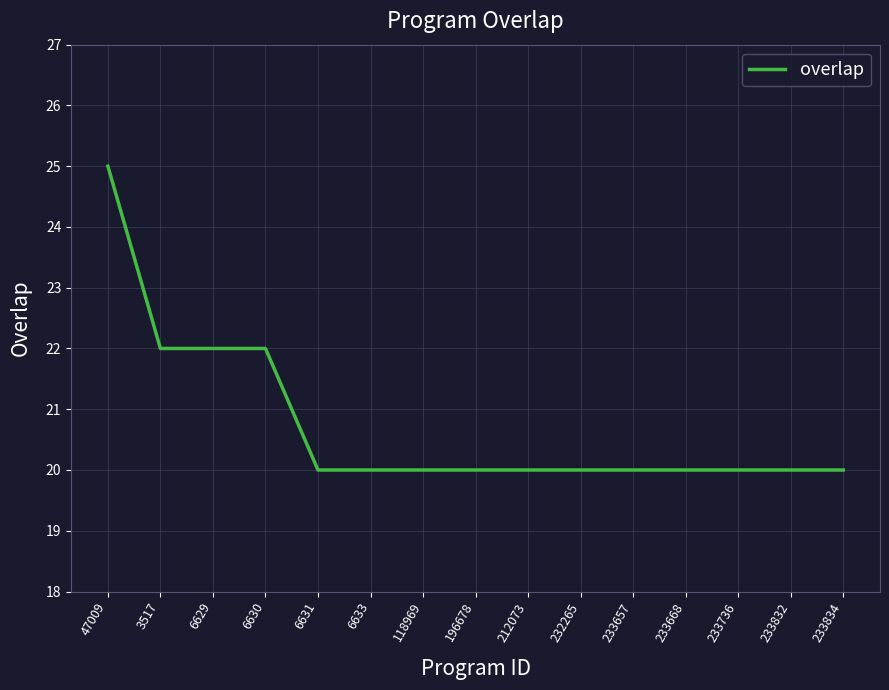

Read the value at 233832.

20